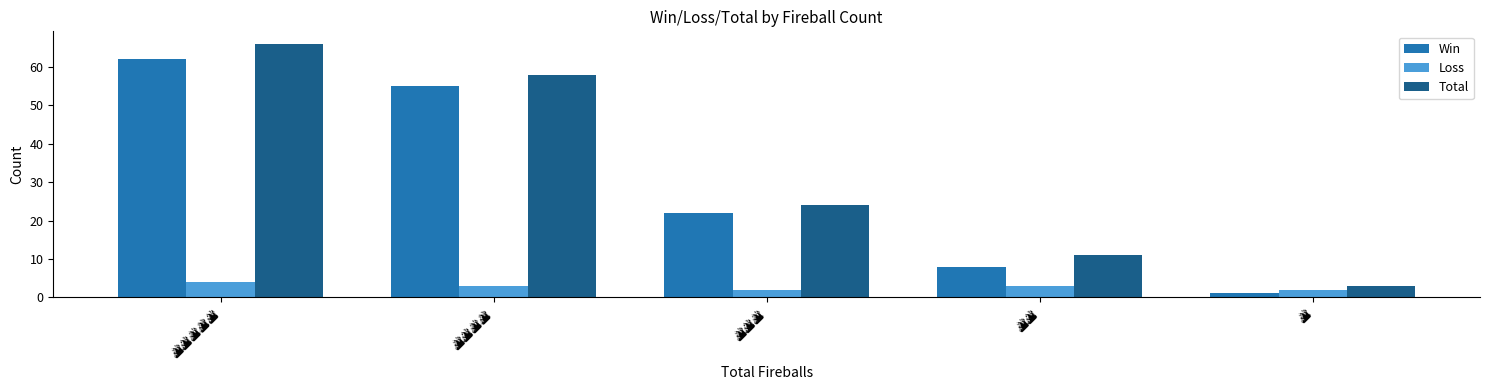

List the series in order of their peak value, lowest first.

Loss, Win, Total